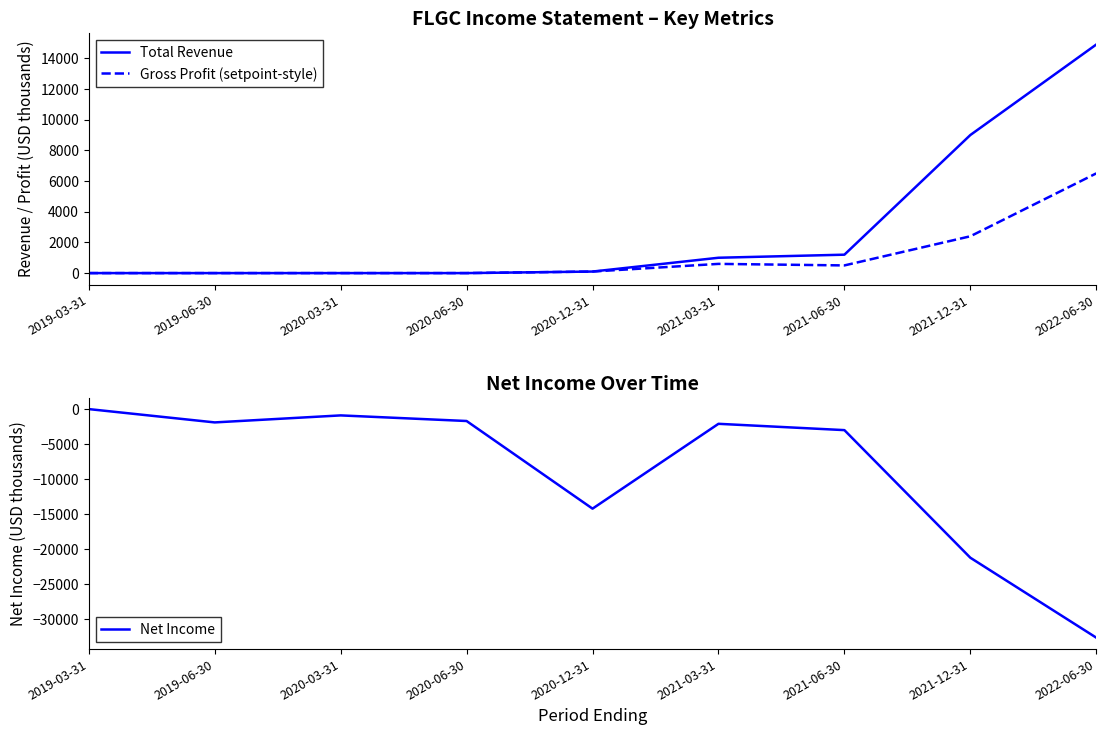

Which category has the highest value in the Total Revenue series?

2022-06-30